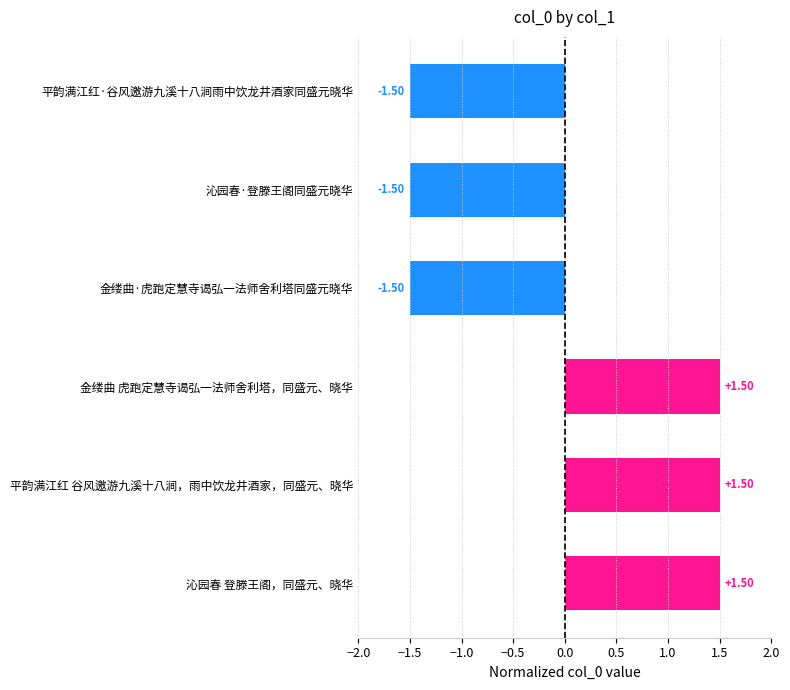

What is the maximum value shown in the chart?

1.5